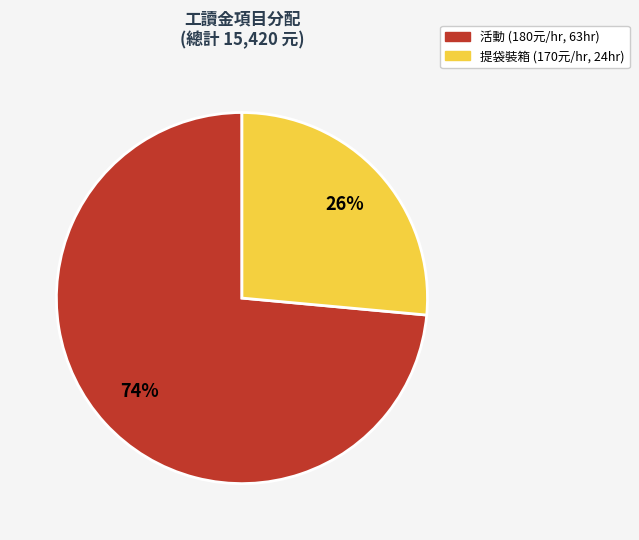

Which slice is the largest?

活動